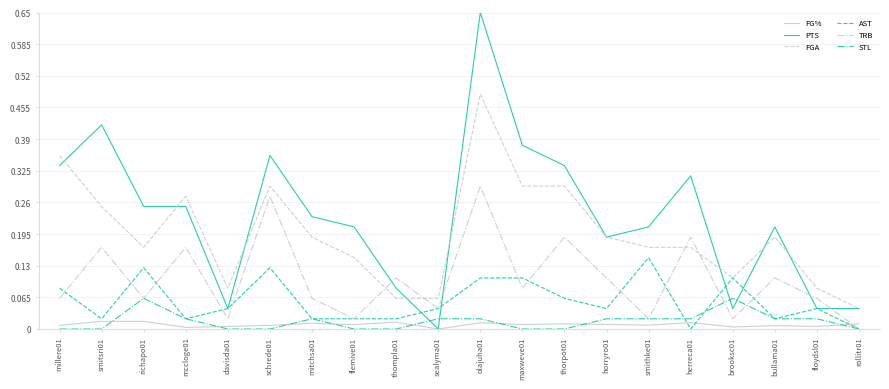

Which series changed the most between smitsri01 and floydsl01?

PTS